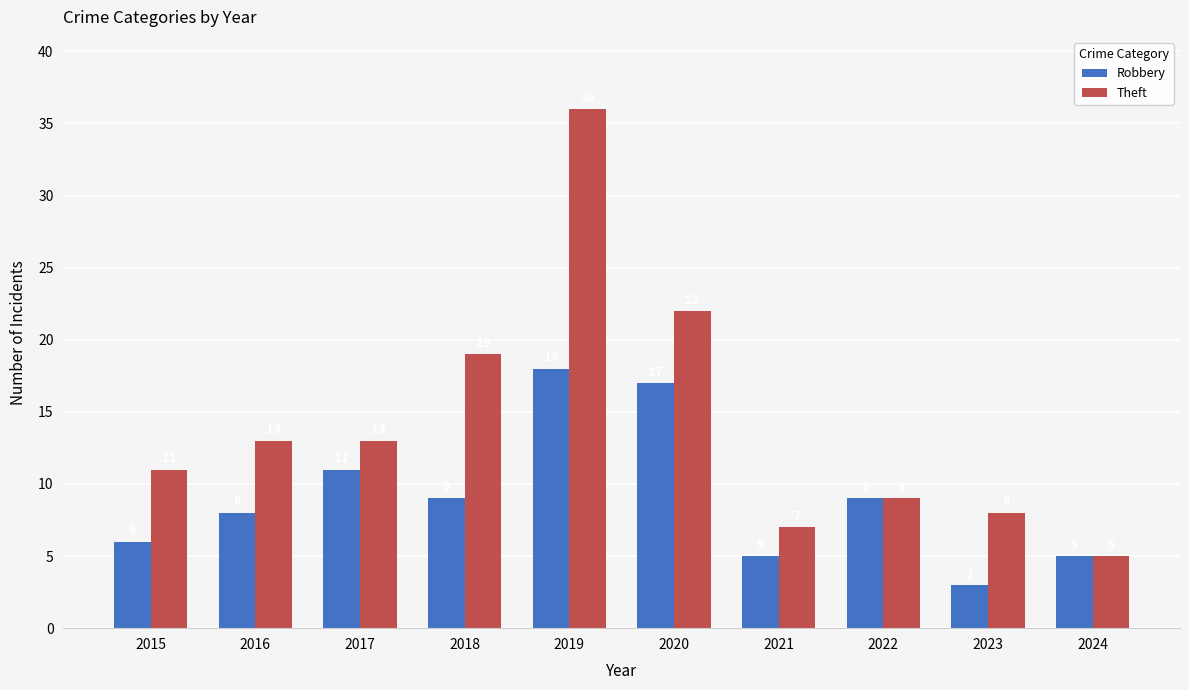

What is the spread (max minus min) of values at 2018?

10